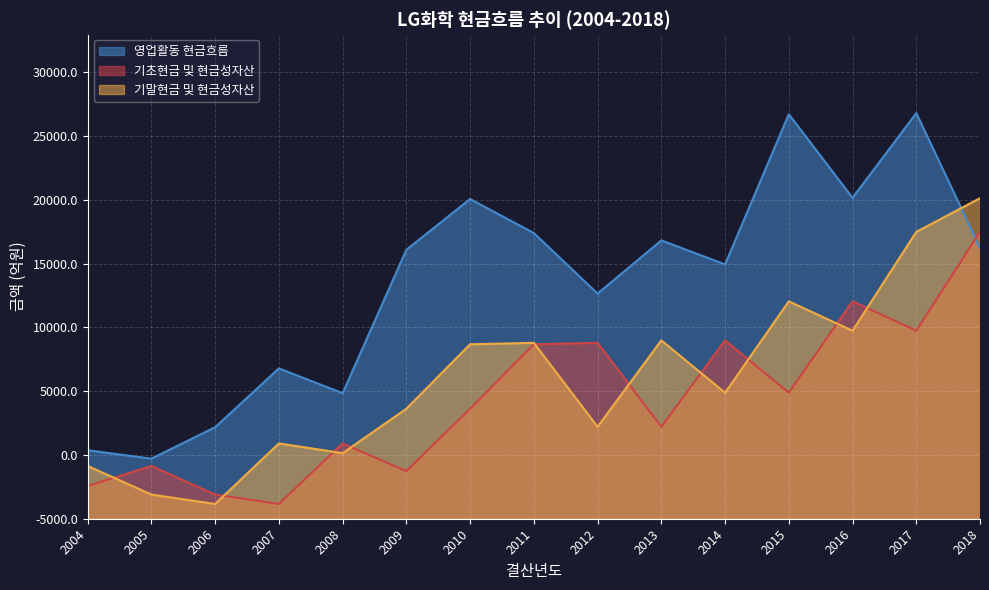

True or false: 기초현금 및 현금성자산 and 영업활동 현금흐름 intersect in this chart.

True